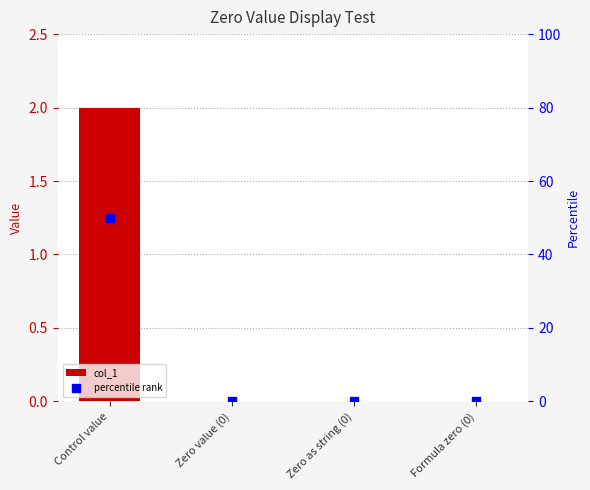

Which series reaches the minimum Y coordinate?

col_1